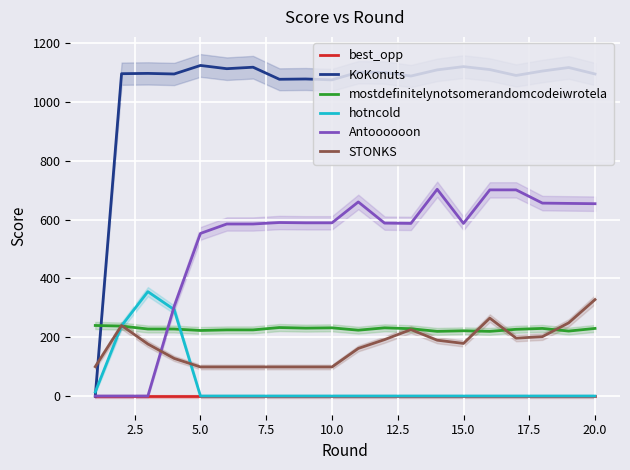

True or false: STONKS has more than 2 points higher than both neighbors.

True